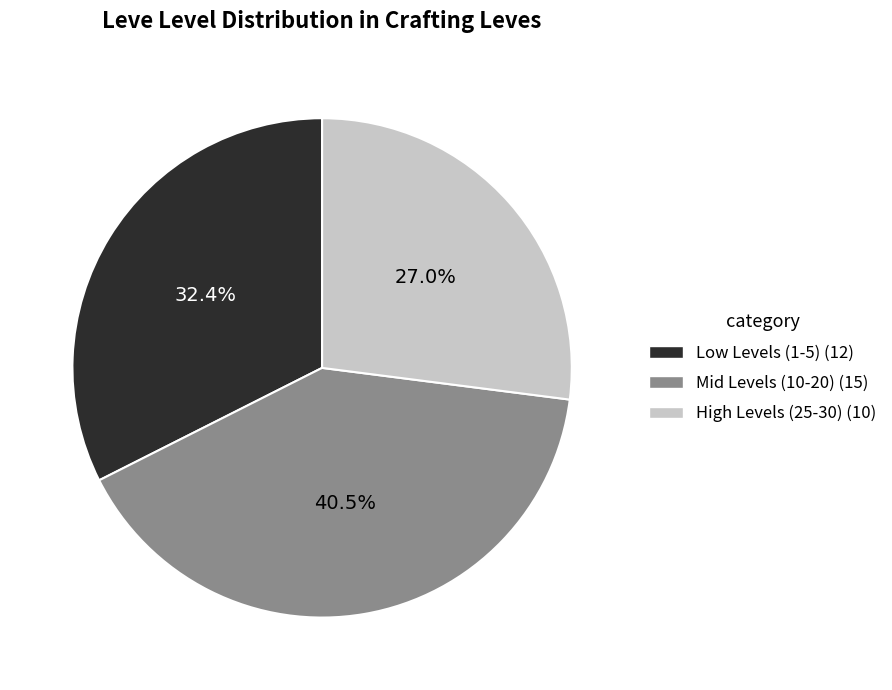

Does any single category account for the majority?

No